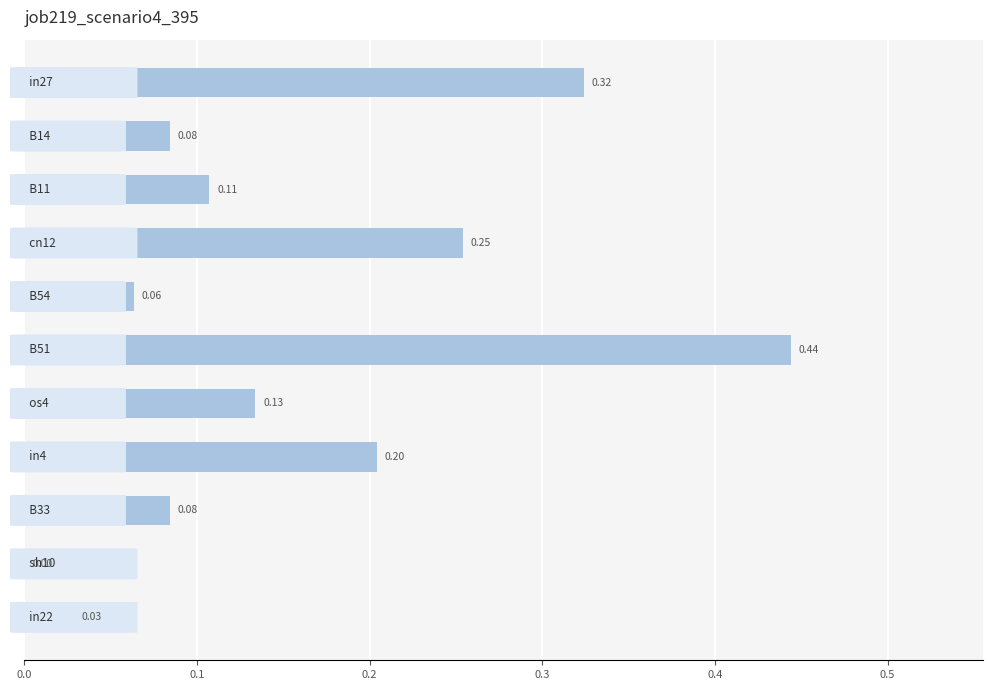

What is the sum of all values?

1.7